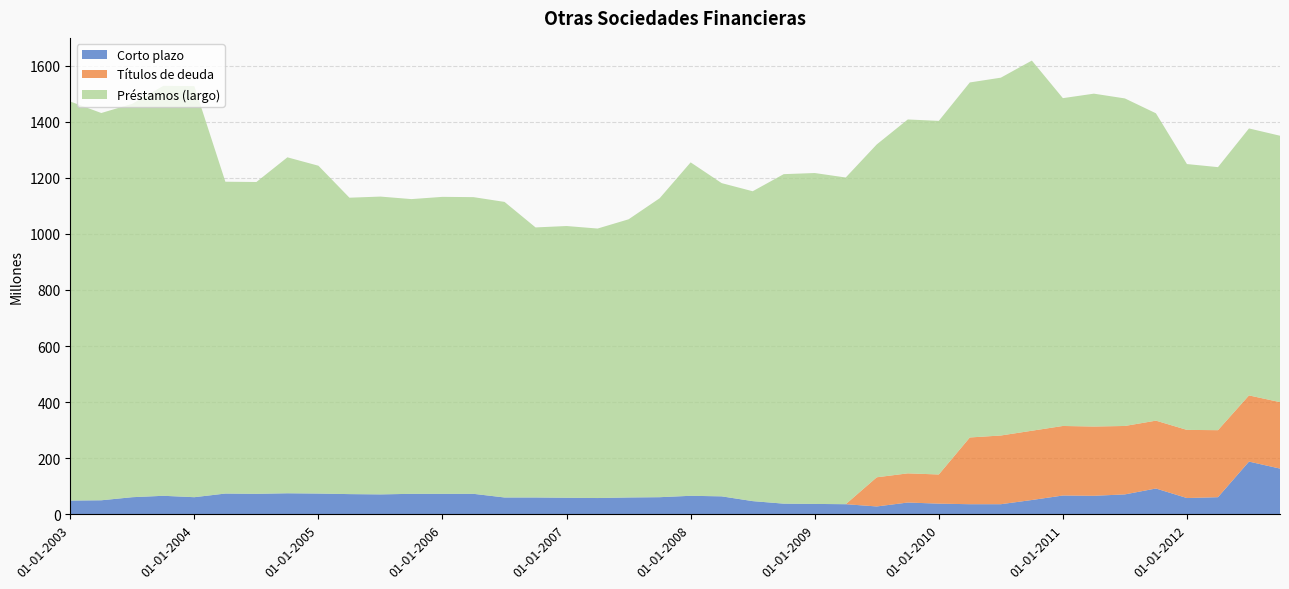

Reading left to right, transcribe all the data shown in this chart.

Corto plazo: 49	50	61	66	61	74	73	75	74	72	71	73	73	73	60	60	59	58	60	61	66	64	47	38	37	36	28	42	38	36	36	51	67	66	71	92	58	61	188	163
Títulos de deuda: 0	0	0	0	0	0	0	0	0	0	0	0	0	0	0	0	0	0	0	0	0	0	0	0	0	0	104	104	104	238	245	247	248	247	244	242	243	239	236	237
Préstamos (largo): 1423	1381	1403	1462	1466	1112	1112	1198	1169	1057	1062	1051	1059	1058	1054	963	969	961	992	1066	1189	1117	1105	1175	1180	1165	1187	1262	1261	1266	1276	1320	1169	1187	1168	1096	948	938	952	950